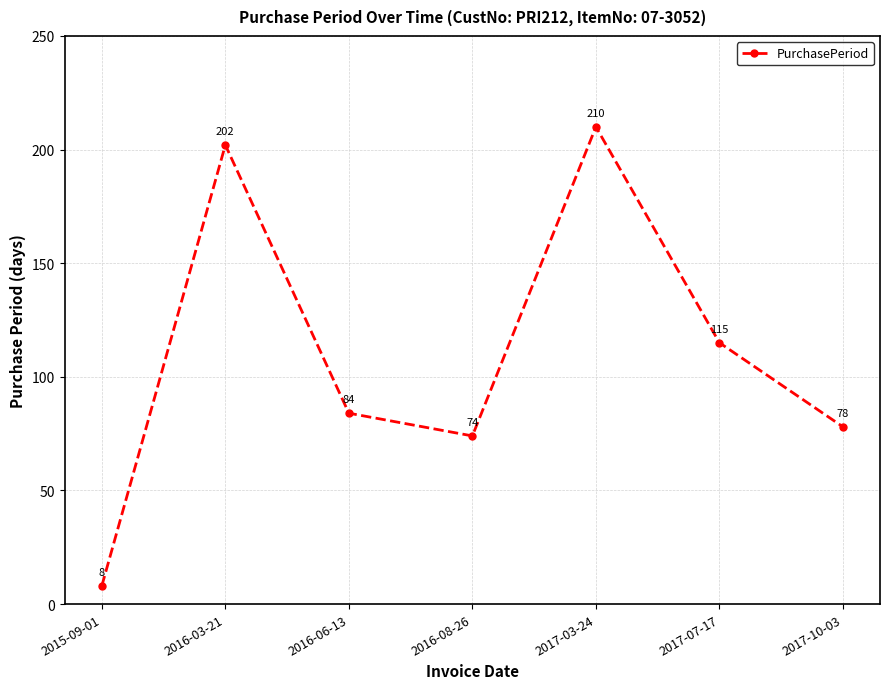

The value at 2017-07-17 is 115. True or false?

True